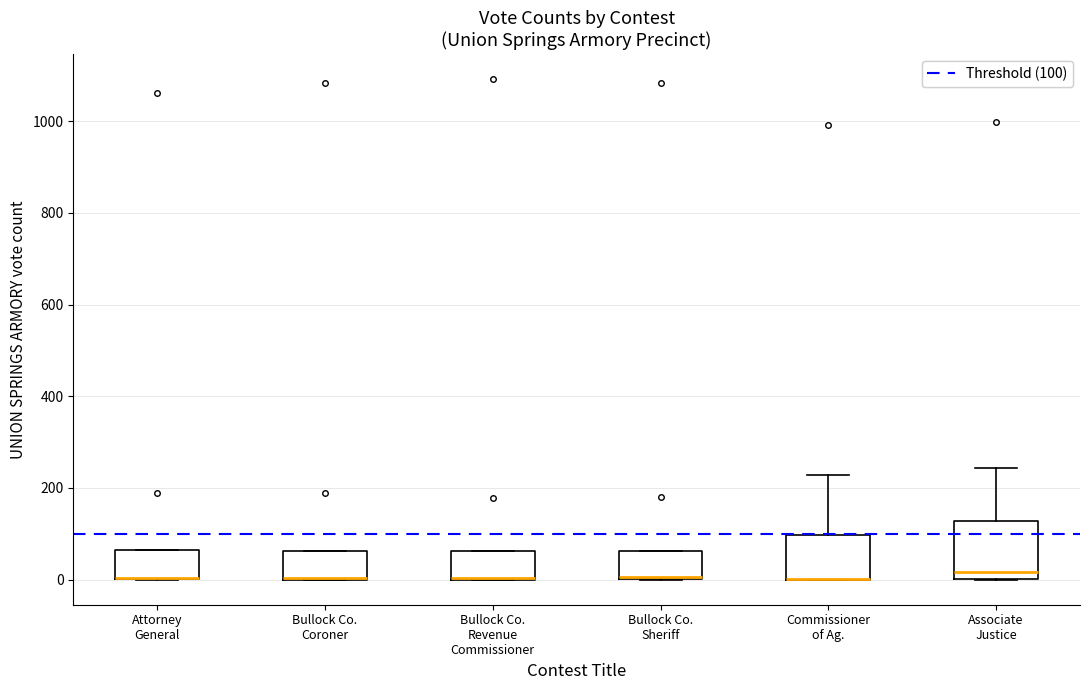

Reading left to right, transcribe this box plot: for each box, give where its median line is, the range the box spans, and where its two whiskers end, as read against the y-axis. The values are not printed on the chart, so give them approximately, as read against the axis.

Attorney General: median 0 (drawn on the box's lower edge), box 0 to 60, whiskers 0 to 60
Bullock Co. Coroner: median 0 (drawn on the box's lower edge), box 0 to 60, whiskers 0 to 60
Bullock Co. Revenue Commissioner: median 0 (drawn on the box's lower edge), box 0 to 60, whiskers 0 to 60
Bullock Co. Sheriff: median 0 (drawn on the box's lower edge), box 0 to 60, whiskers 0 to 60
Commissioner of Ag.: median 0 (drawn on the box's lower edge), box 0 to 100, whiskers 0 to 220
Associate Justice: median 20, box 0 to 120, whiskers 0 to 240